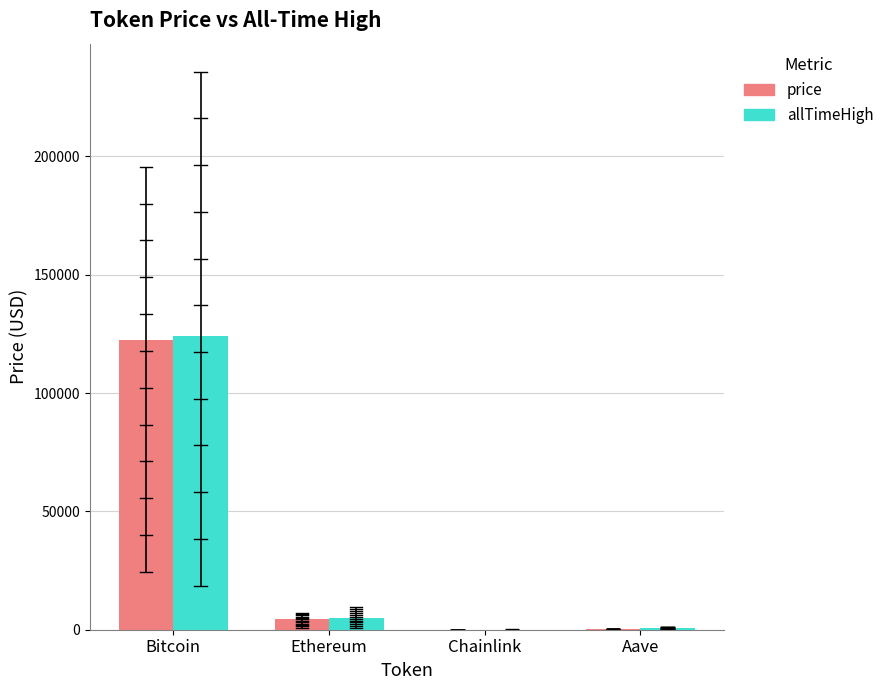

What is the difference between the price values at Chainlink and Bitcoin?

122221.5